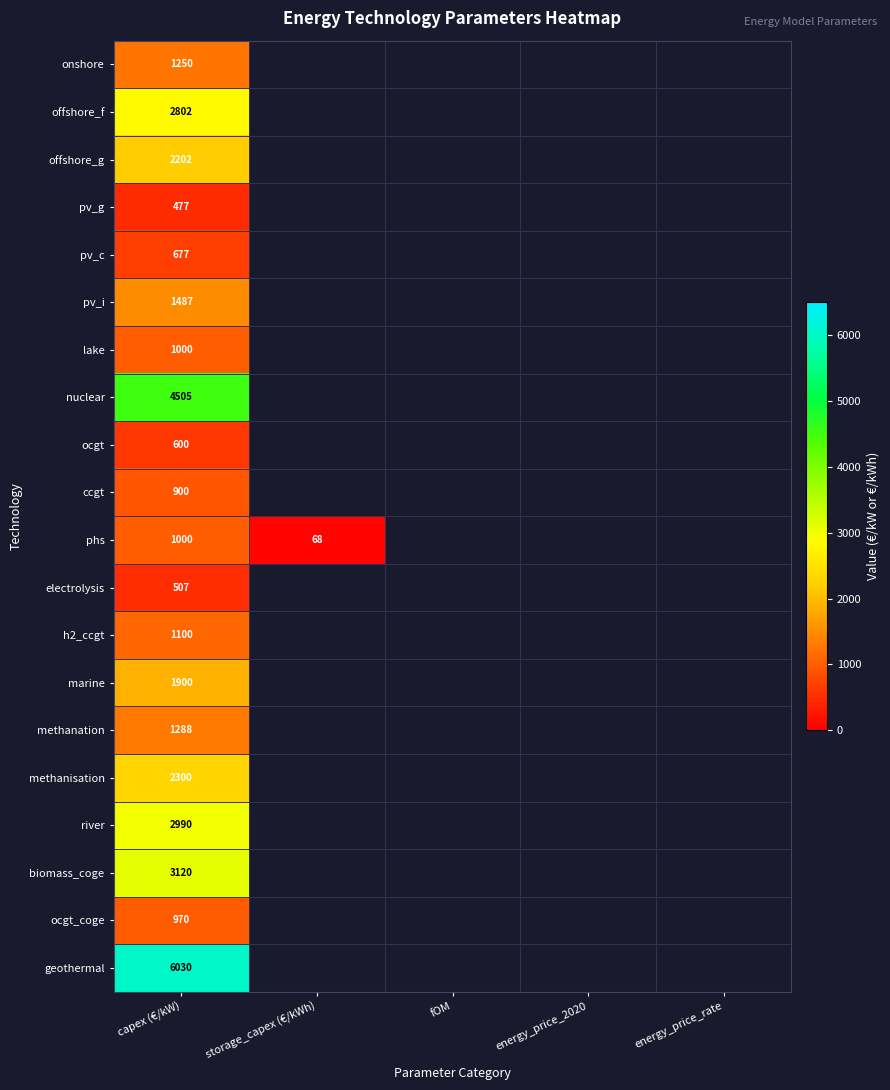

At how many categories does at least one series exceed 3710?

1